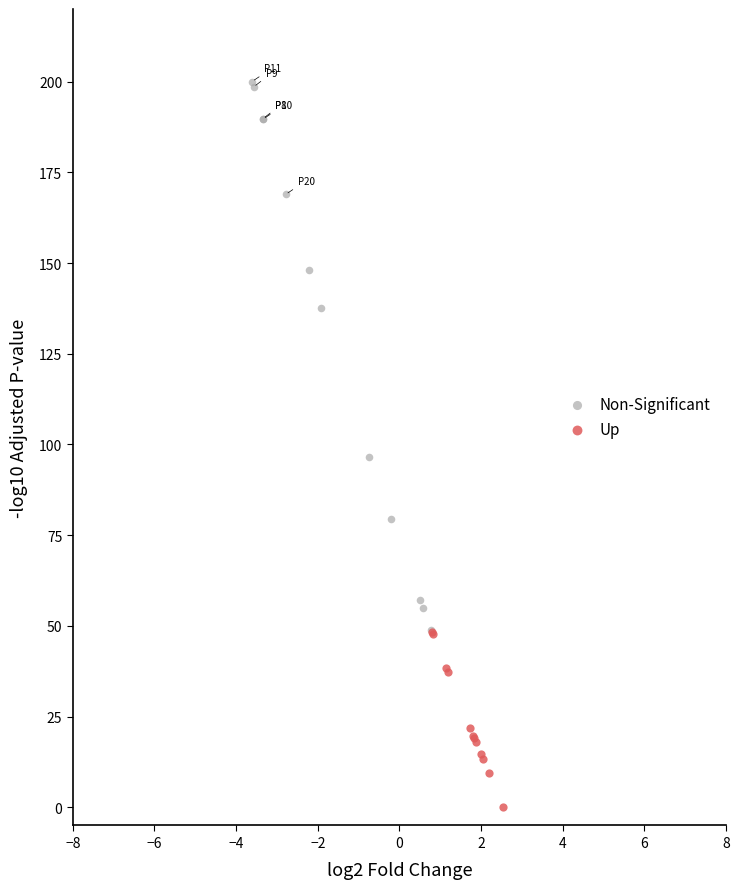

Which series has the widest spread of Y values?

Non-Significant